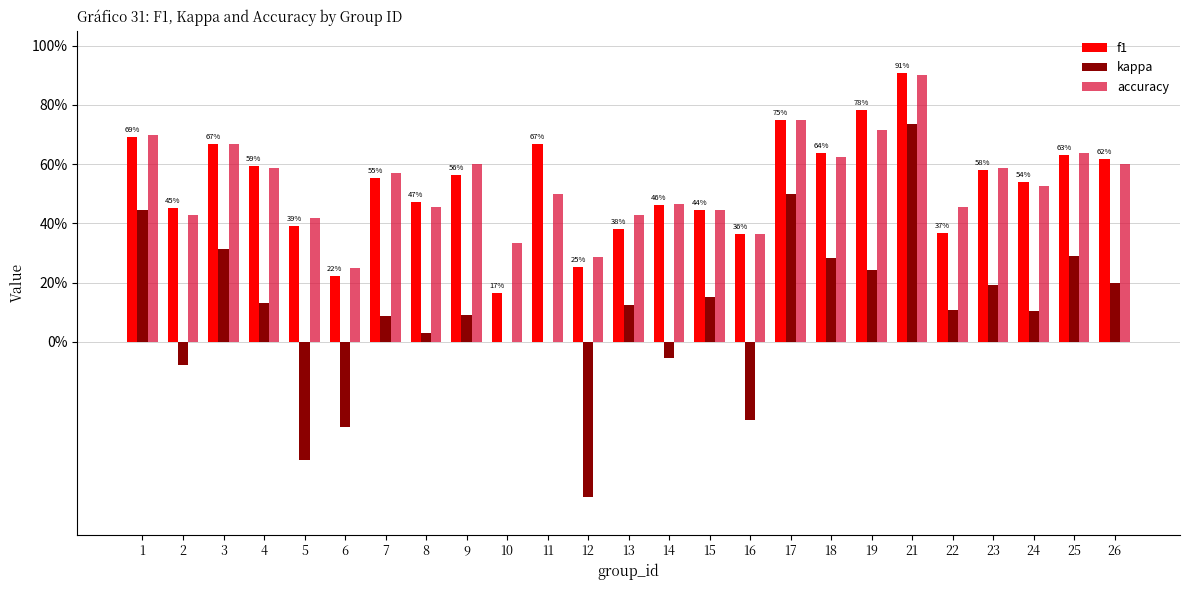

What is the sum of the f1 values at 25 and 22?

1.0